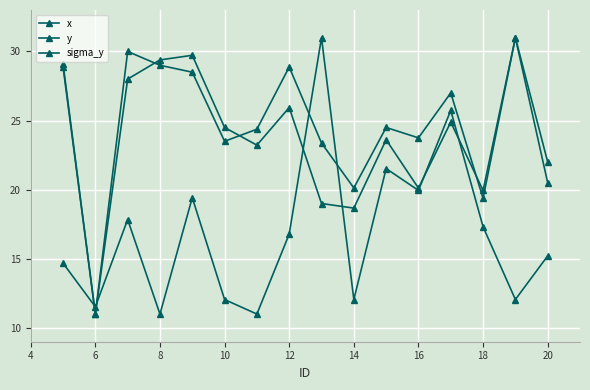

How many categories are shown in the chart?

16